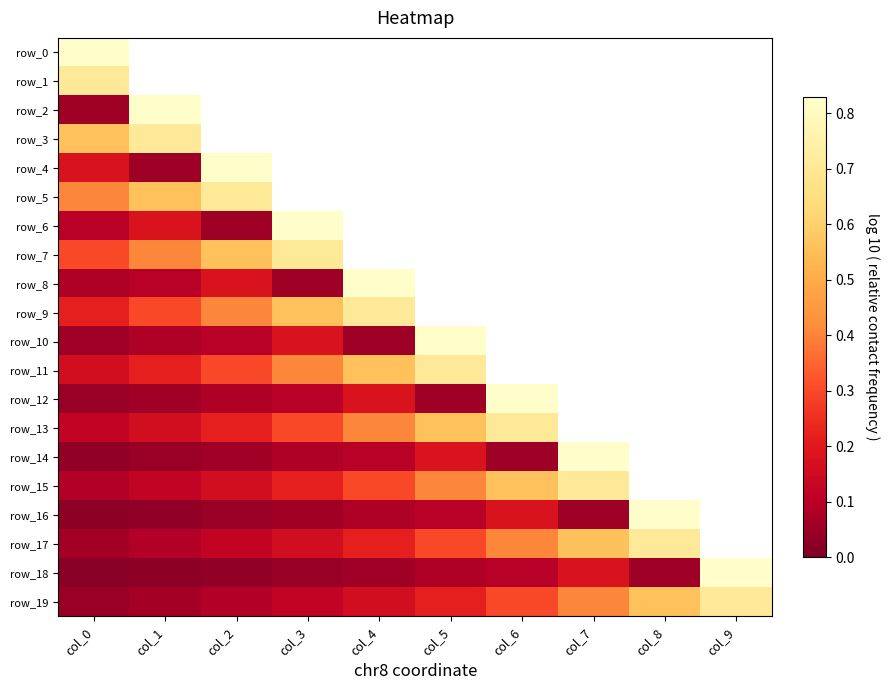

At which category does the chart reach its minimum across all series?

col_0